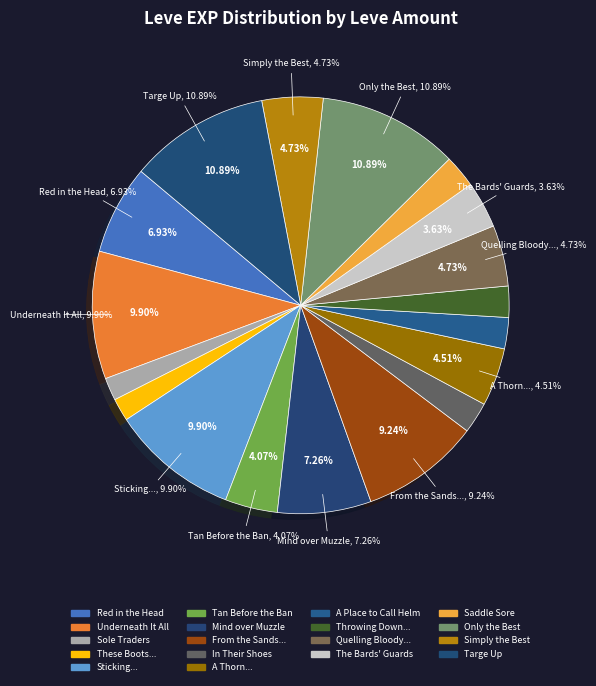

Is there any slice that represents more than half of the pie?

No